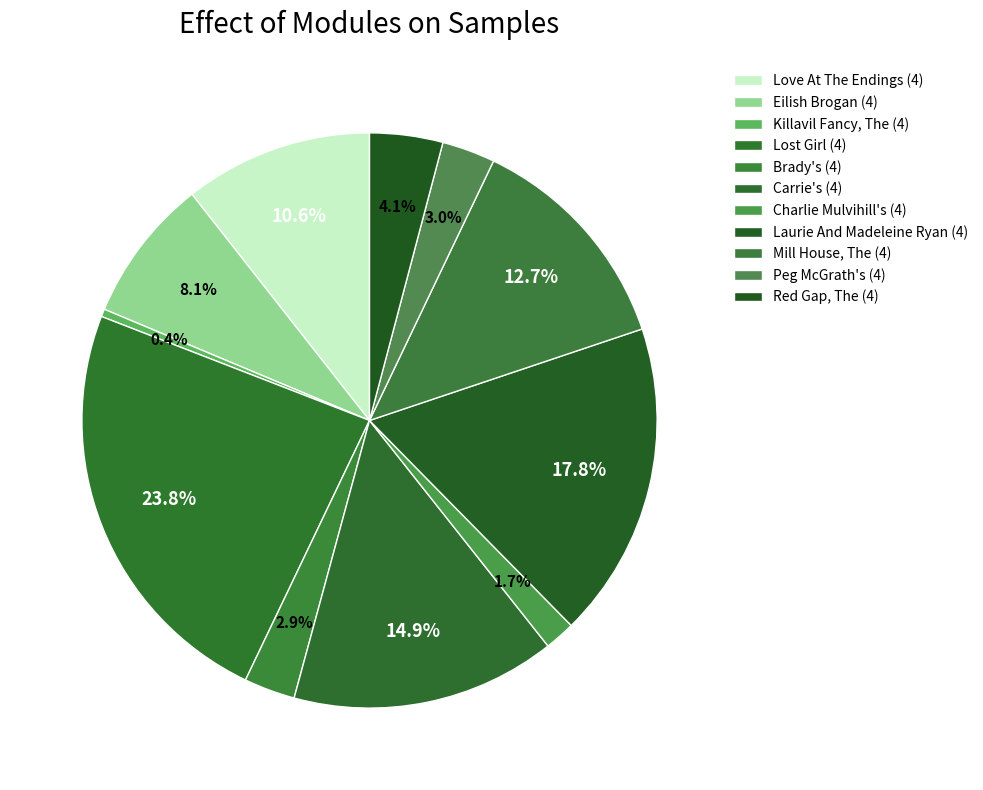

To the nearest percent, what portion does Red Gap, The (4) represent?

4%